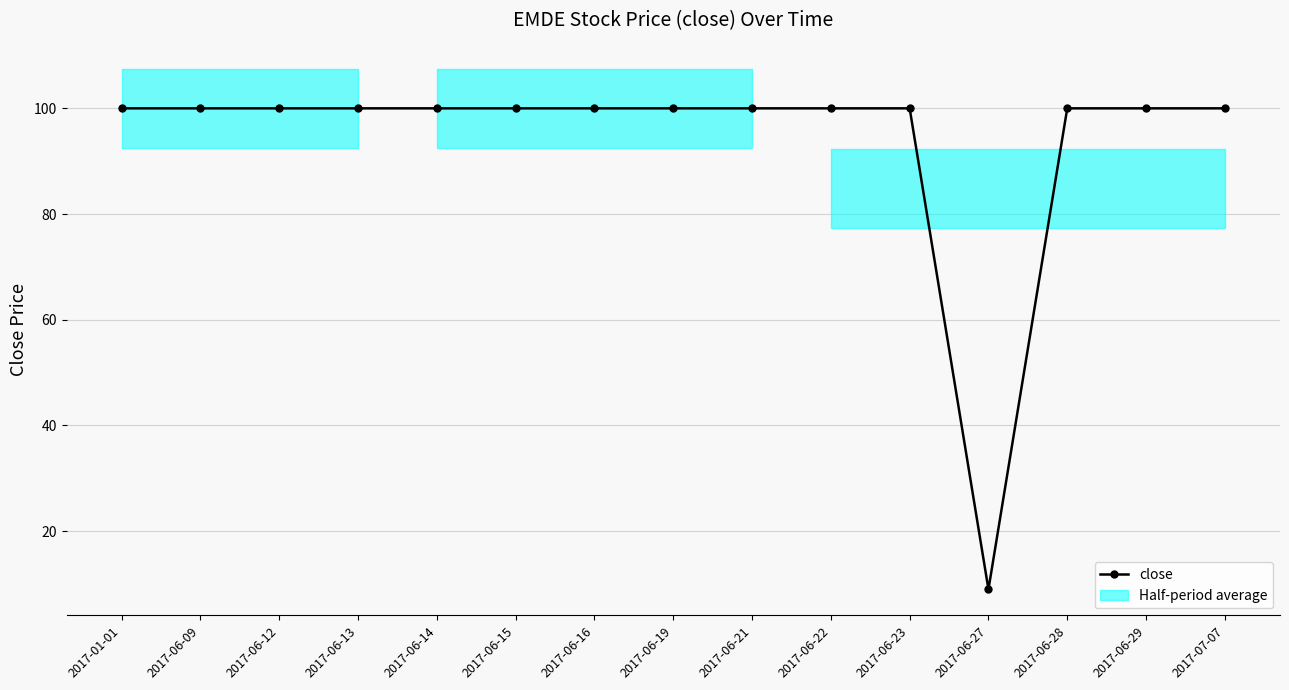

Does the chart have visible grid lines?

Yes